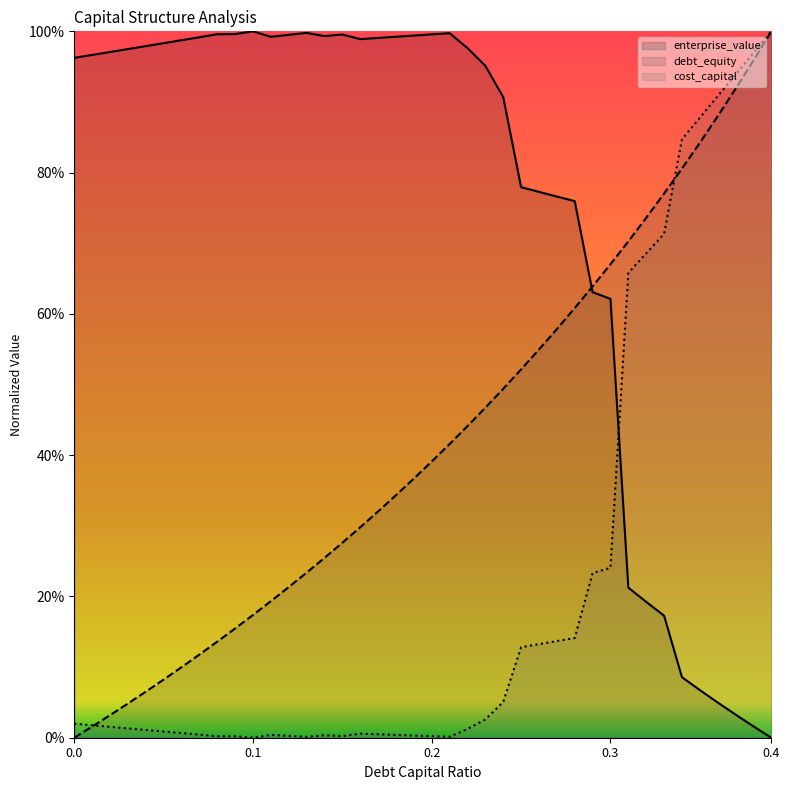

Rank the categories by cost_capital value from highest to lowest.

0.39, 0.38, 0.37, 0.36, 0.35, 0.34, 0.33, 0.32, 0.31, 0.3, 0.29, 0.28, 0.27, 0.26, 0.25, 0.24, 0.23, 0.0, 0.01, 0.02, 0.03, 0.22, 0.04, 0.05, 0.06, 0.16, 0.17, 0.07, 0.11, 0.18, 0.14, 0.19, 0.12, 0.15, 0.2, 0.08, 0.09, 0.21, 0.13, 0.1